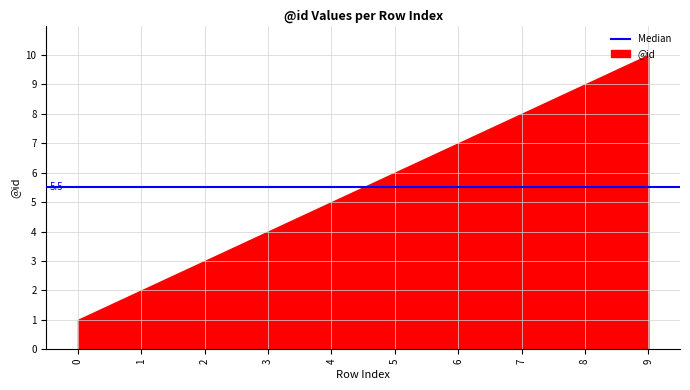

Where does the data first go above 6?

6